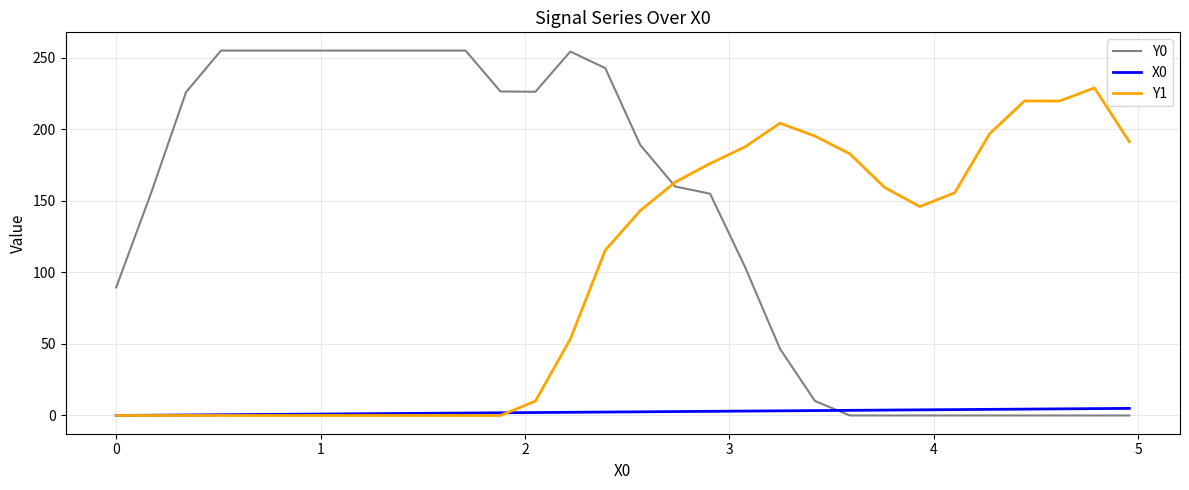

Which series has the largest total across all categories?

Y0